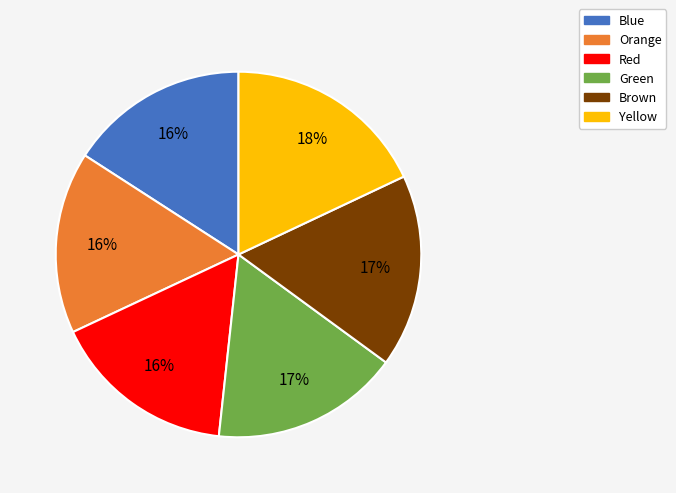

To the nearest percent, what is the difference between the largest and smallest slice percentages?

2%